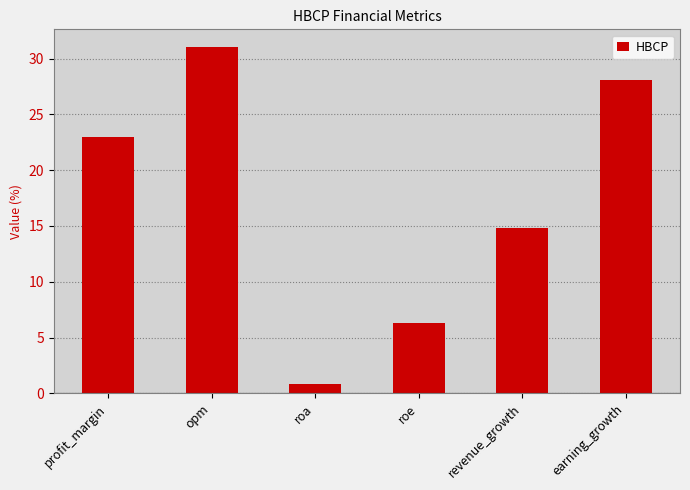

Rank the categories by value from highest to lowest.

opm, earning_growth, profit_margin, revenue_growth, roe, roa